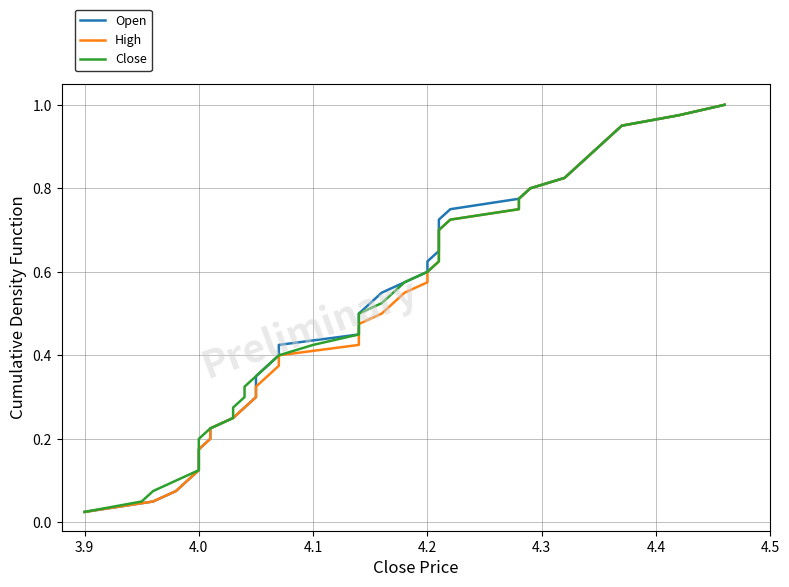

Reading left to right, what are all the values shown in this chart?

Open: 0.0	0.1	0.1	0.1	0.1	0.1	0.2	0.2	0.2	0.2	0.3	0.3	0.3	0.3	0.4	0.4	0.4	0.5	0.5	0.5	0.5	0.6	0.6	0.6	0.6	0.7	0.7	0.7	0.7	0.8	0.8	0.8	0.8	0.8	0.9	0.9	0.9	0.9	1.0	1.0
High: 0.0	0.1	0.1	0.1	0.1	0.1	0.2	0.2	0.2	0.2	0.3	0.3	0.3	0.3	0.4	0.4	0.4	0.5	0.5	0.5	0.5	0.6	0.6	0.6	0.6	0.7	0.7	0.7	0.7	0.8	0.8	0.8	0.8	0.8	0.9	0.9	0.9	0.9	1.0	1.0
Close: 0.0	0.1	0.1	0.1	0.1	0.1	0.2	0.2	0.2	0.2	0.3	0.3	0.3	0.3	0.4	0.4	0.4	0.5	0.5	0.5	0.5	0.6	0.6	0.6	0.6	0.7	0.7	0.7	0.7	0.8	0.8	0.8	0.8	0.8	0.9	0.9	0.9	0.9	1.0	1.0